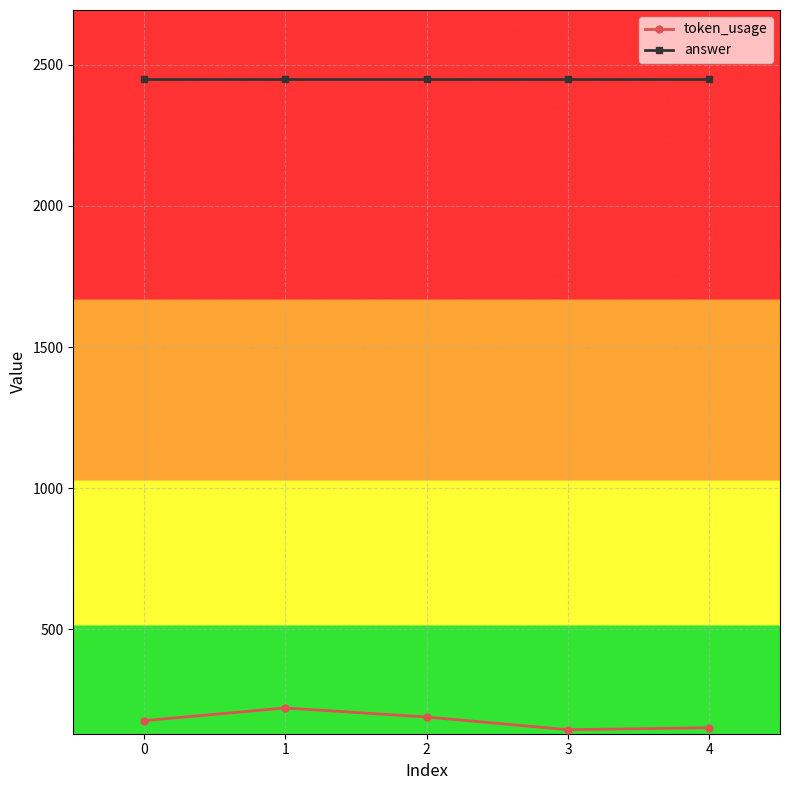

What are all the series names shown in the legend?

token_usage, answer